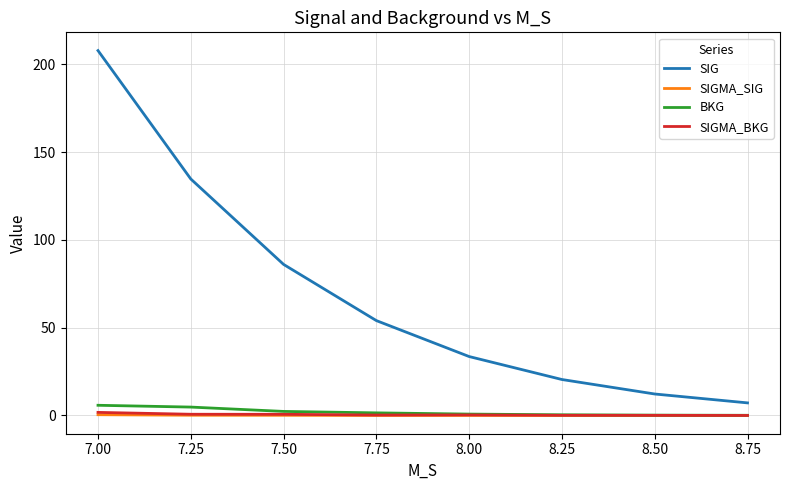

The value of SIG at 8.25 is 20.5. True or false?

True